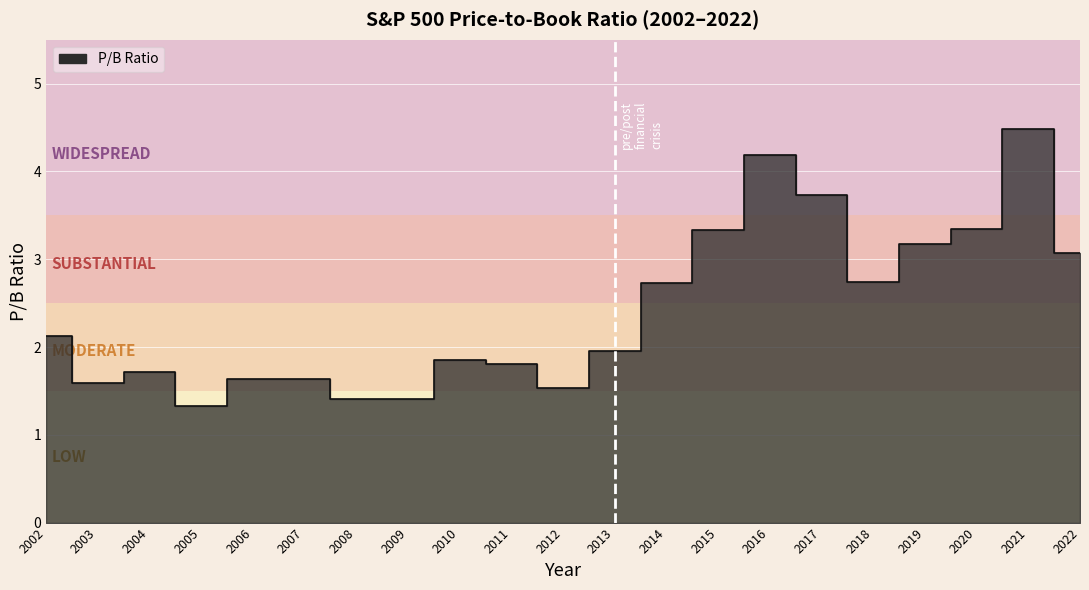

What is the difference between the maximum and minimum values?

3.2